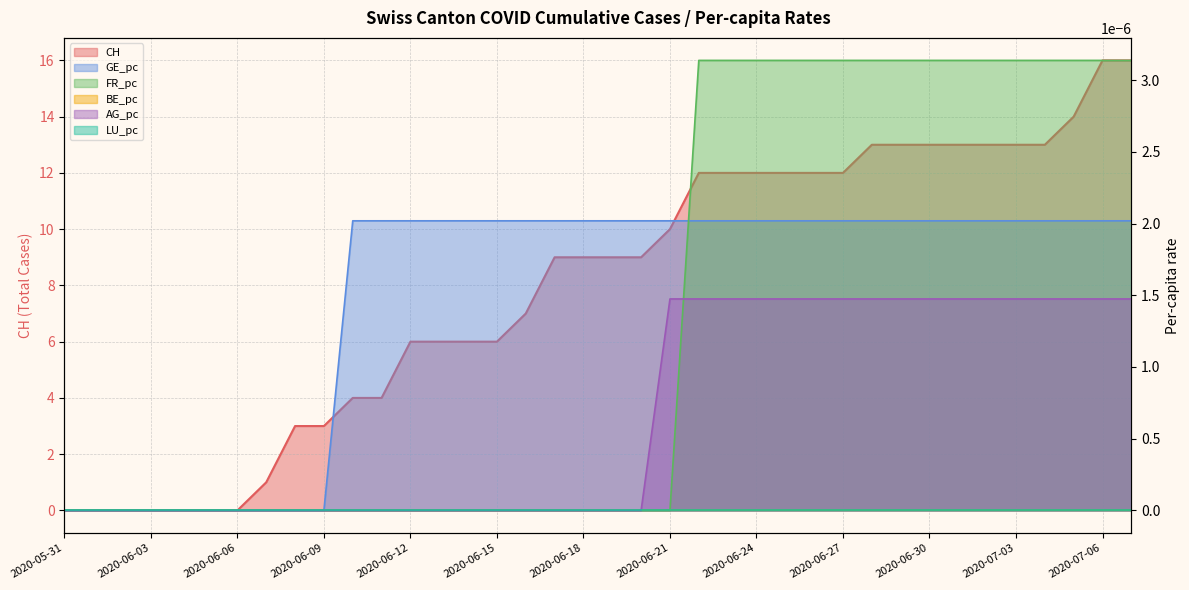

What is the maximum value shown in the chart?

16.0